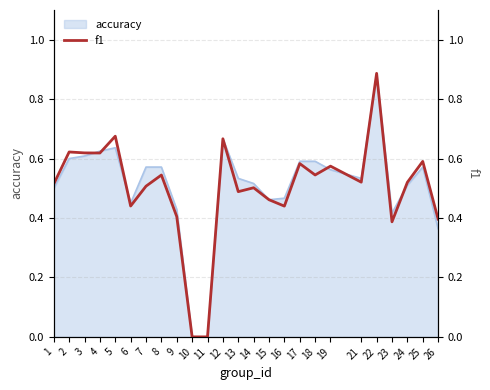

Is it true that the value at 17 is 0.6?

True